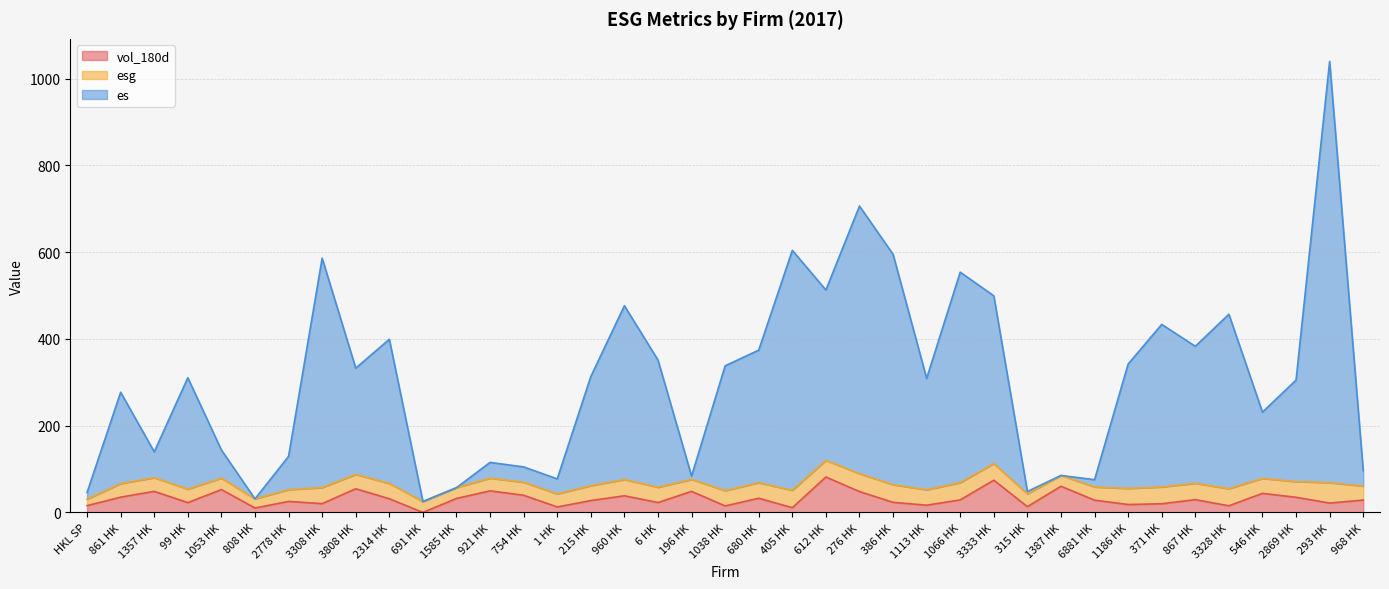

What is the sum of all vol_180d values?

1232.5